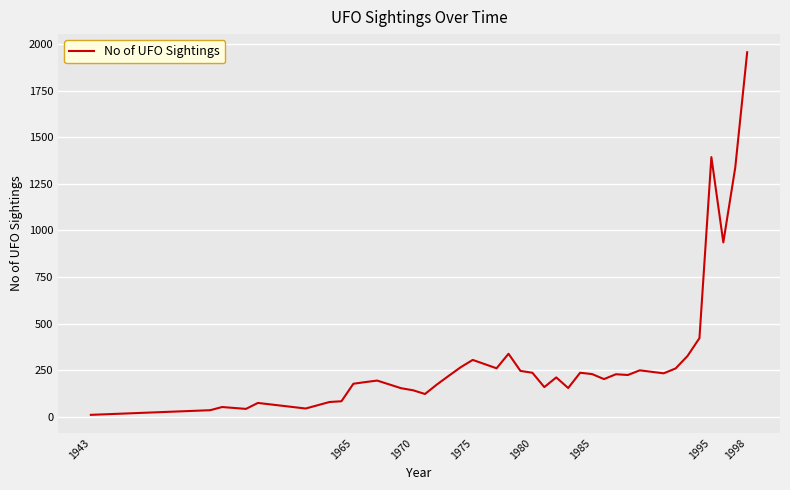

What is the smallest value displayed?

10